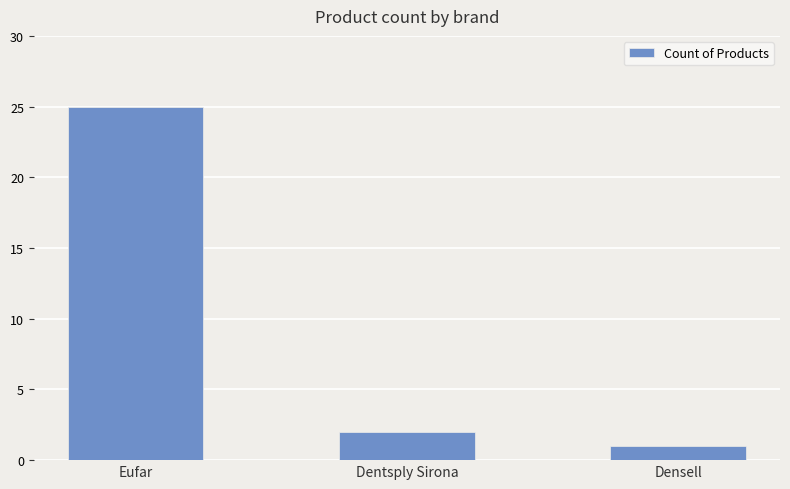

True or false: the data shows 0 at Dentsply Sirona.

False